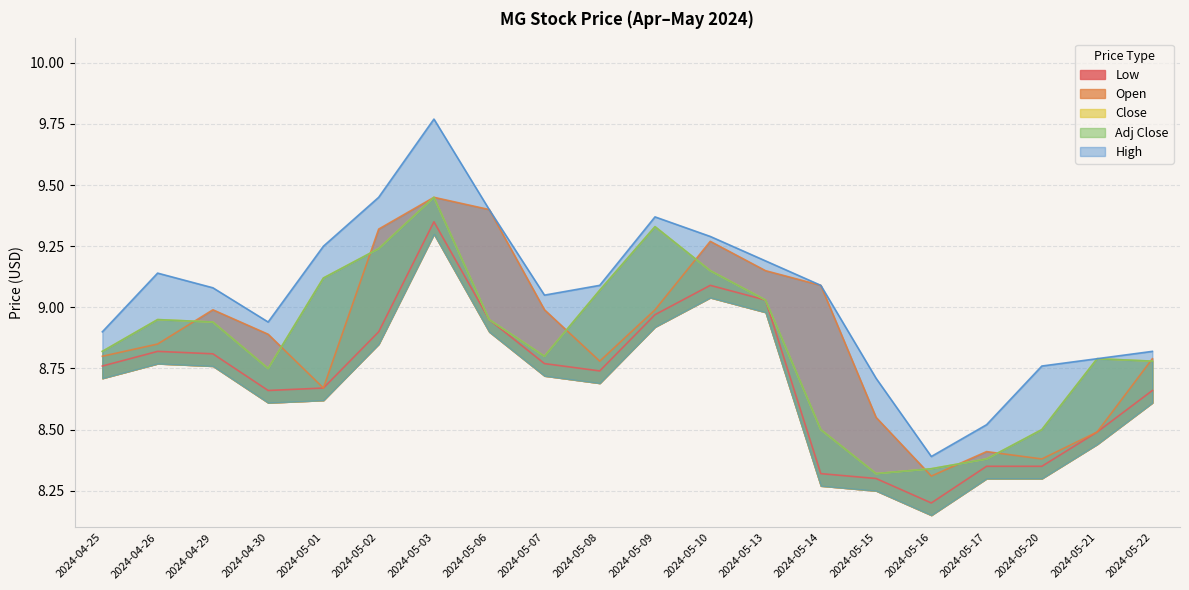

Which category has the highest value in the Low series?

2024-05-03